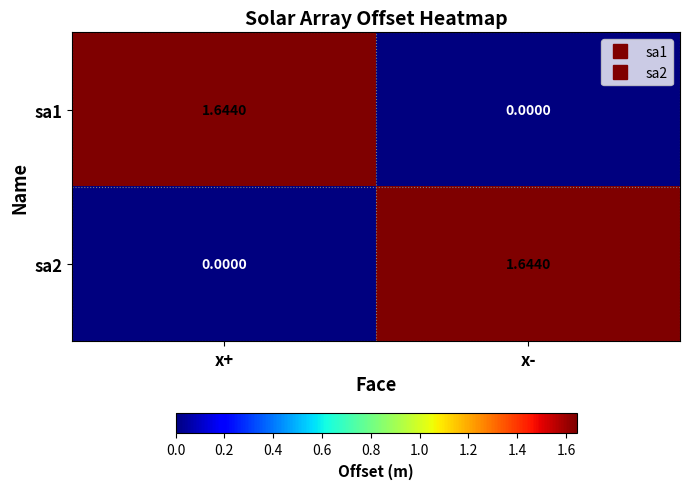

Where is sa1 nearest to the value 0?

x-